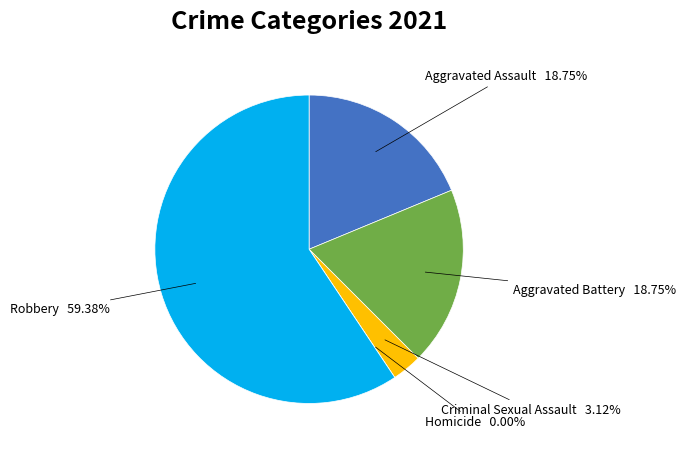

To the nearest percent, what portion does Criminal Sexual Assault represent?

3%